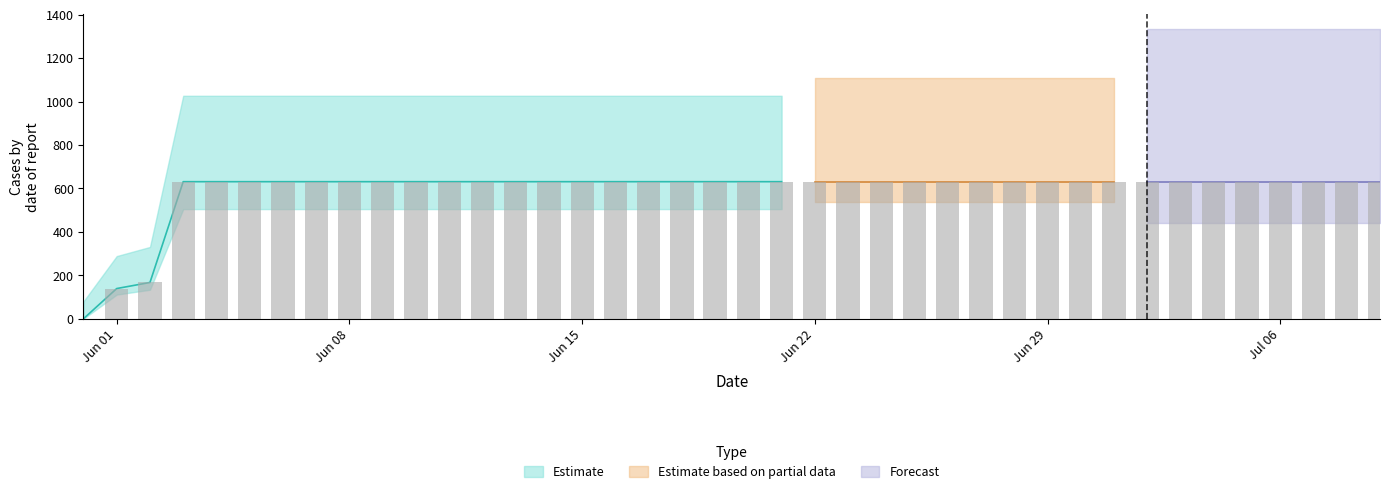

True or false: the data shows 417 at 2020-06-19.

False